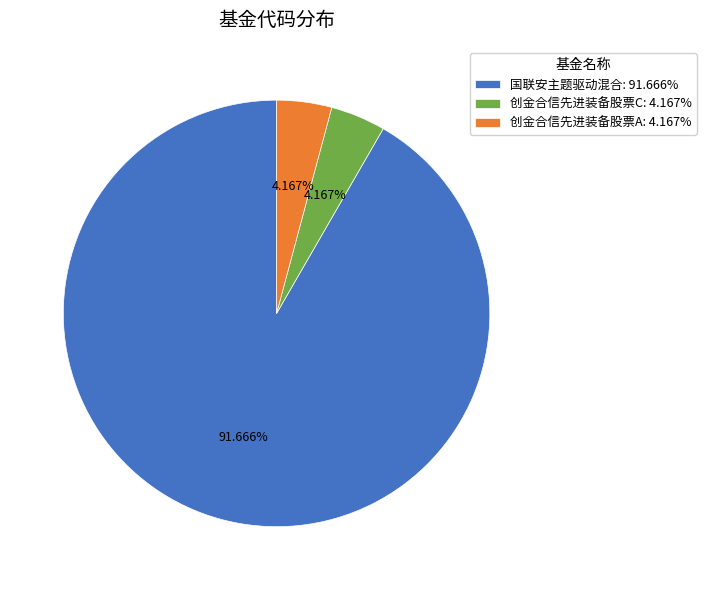

How many segments does this pie chart have?

3